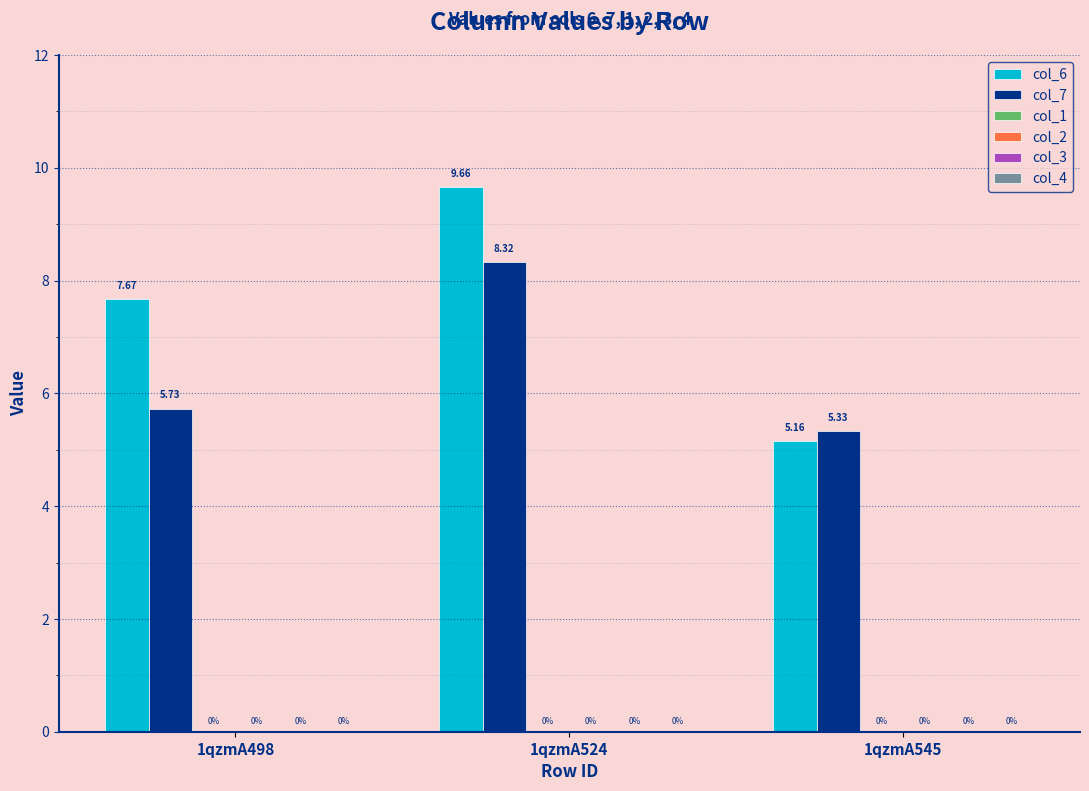

How many bars are there in total?

6